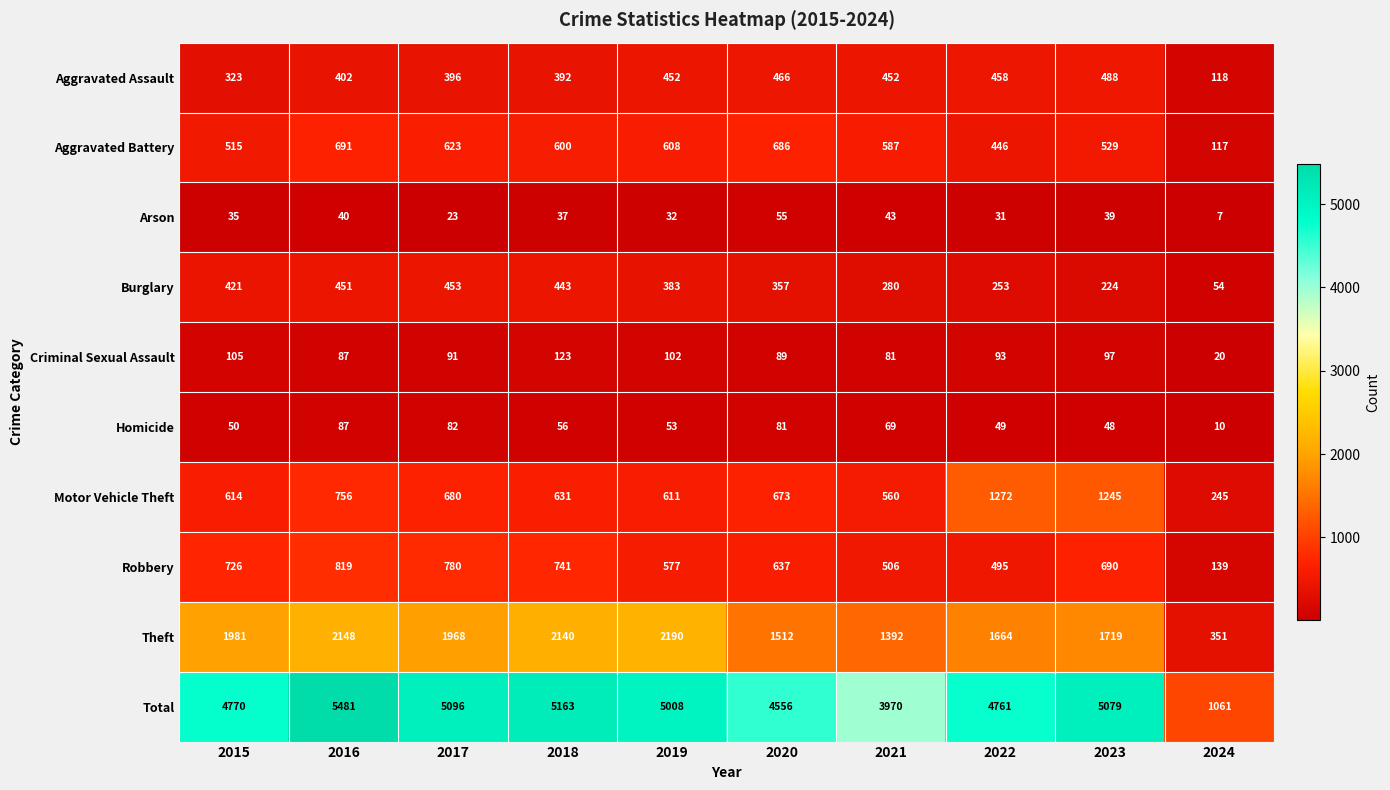

At which label does Robbery reach its peak?

2016